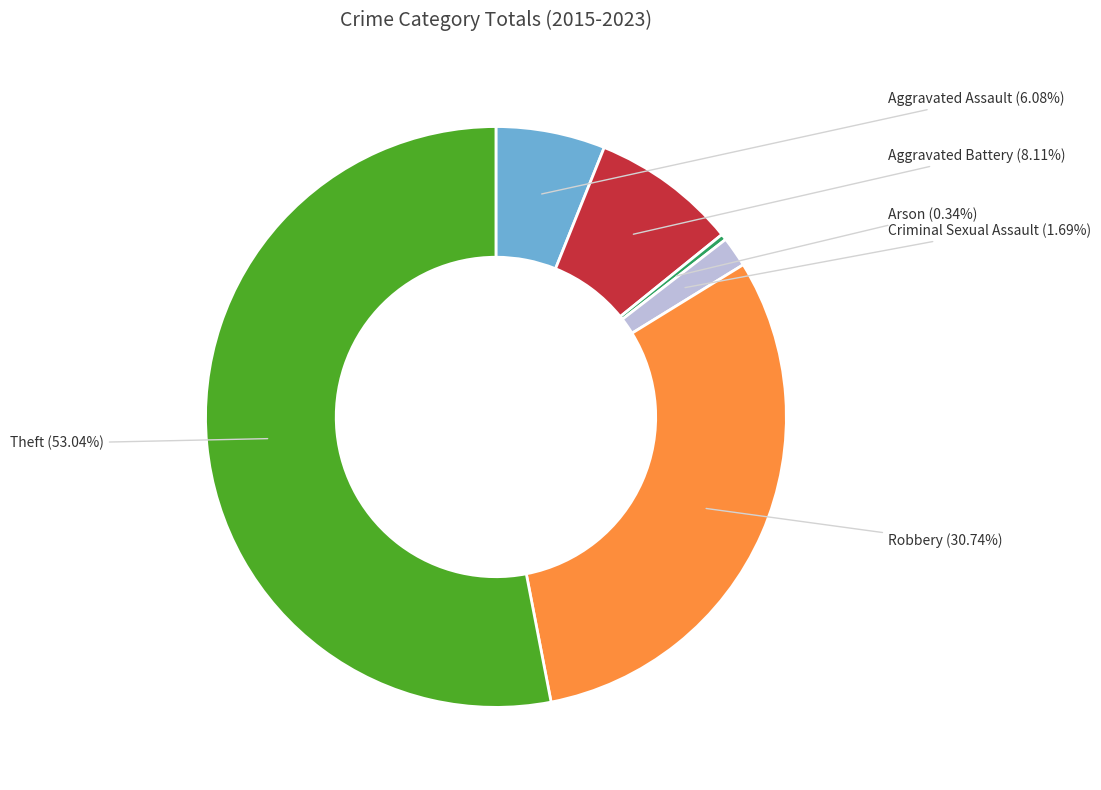

To the nearest percent, what portion does Theft represent?

53%